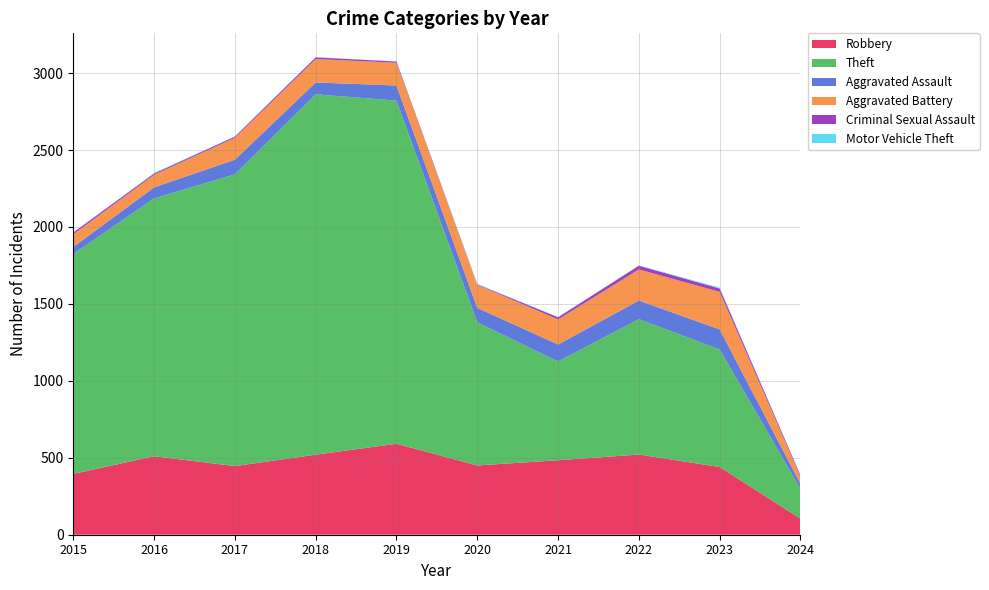

Reading left to right, list all the values displayed in this chart.

Robbery: 2015=395	2016=510	2017=446	2018=520	2019=591	2020=450	2021=484	2022=521	2023=440	2024=104
Theft: 2015=1429	2016=1676	2017=1896	2018=2342	2019=2230	2020=930	2021=642	2022=880	2023=764	2024=194
Aggravated Assault: 2015=46	2016=71	2017=95	2018=77	2019=98	2020=94	2021=110	2022=121	2023=130	2024=32
Aggravated Battery: 2015=82	2016=82	2017=142	2018=152	2019=148	2020=150	2021=163	2022=202	2023=244	2024=47
Criminal Sexual Assault: 2015=12	2016=8	2017=8	2018=11	2019=8	2020=3	2021=14	2022=24	2023=22	2024=9
Motor Vehicle Theft: 2015=1	2016=4	2017=2	2018=1	2019=1	2020=3	2021=2	2022=2	2023=6	2024=1